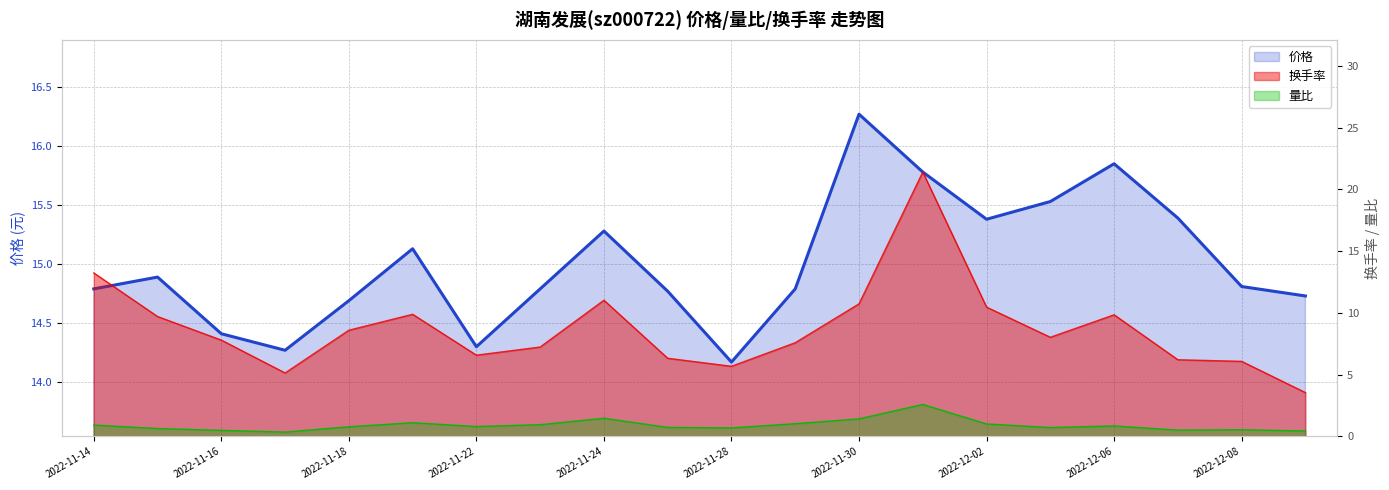

What position from the right is 2022-11-18?

16